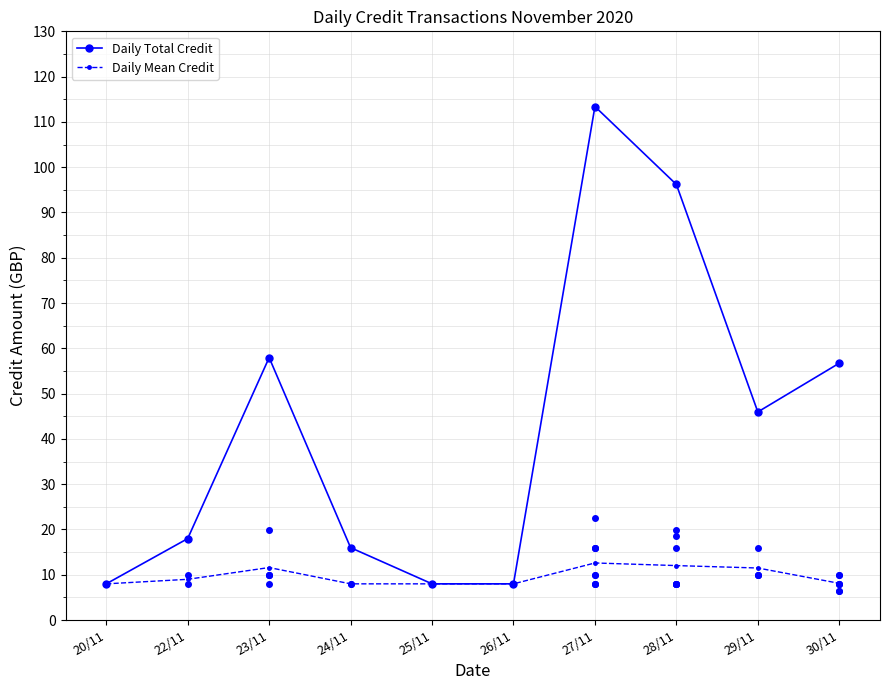

What is the difference between the highest and lowest values at 24/11?

8.0